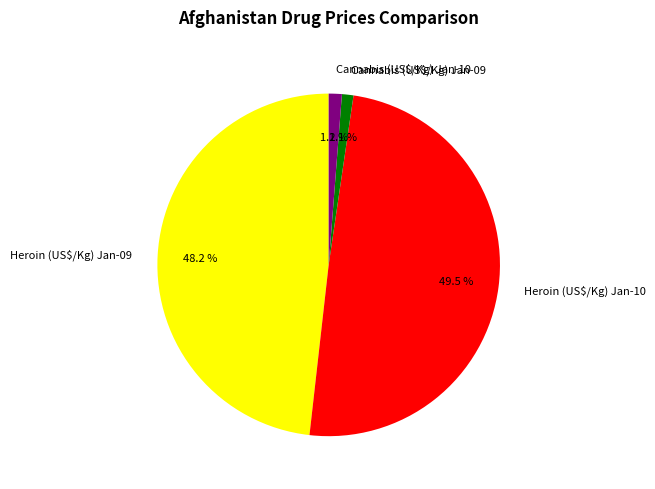

Is there any slice that represents more than half of the pie?

No